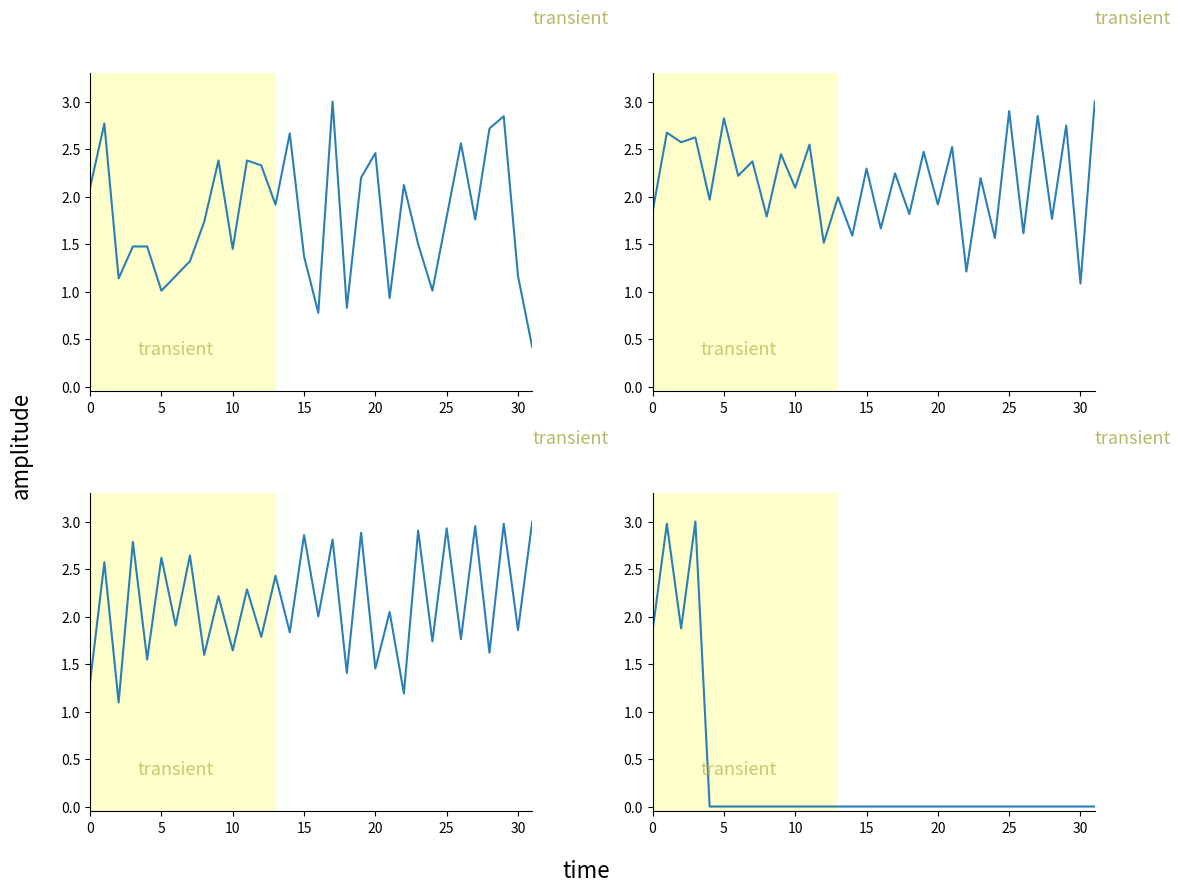

Between 13 and 23, which is larger?

13